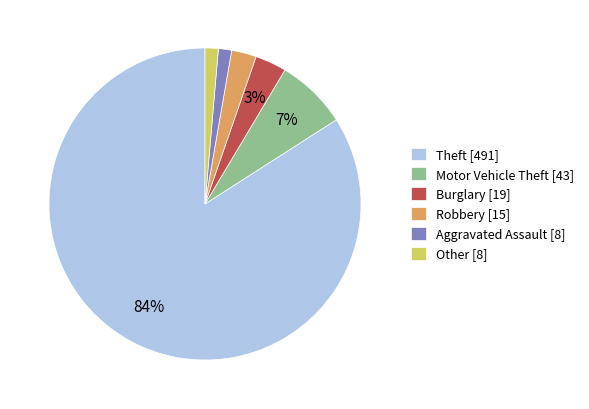

What percentage is the Aggravated Assault slice, to the nearest percent?

1%